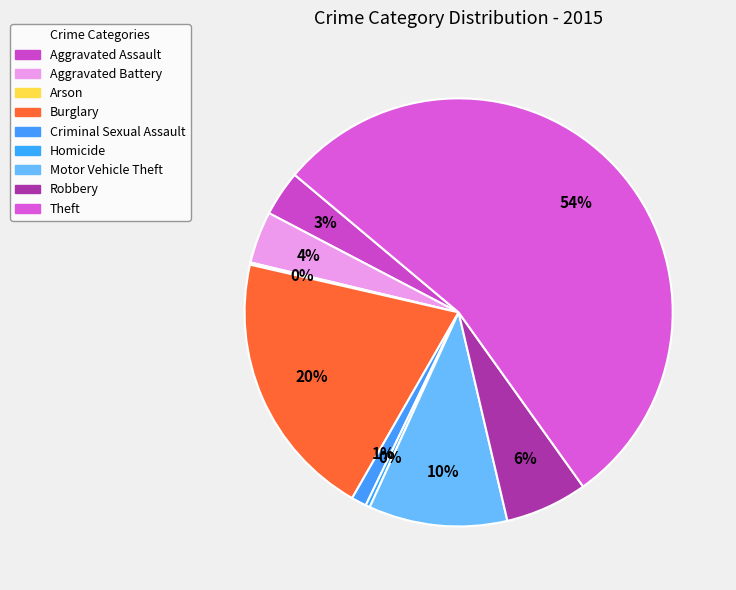

To the nearest percent, what percentage of the pie is Burglary?

20%